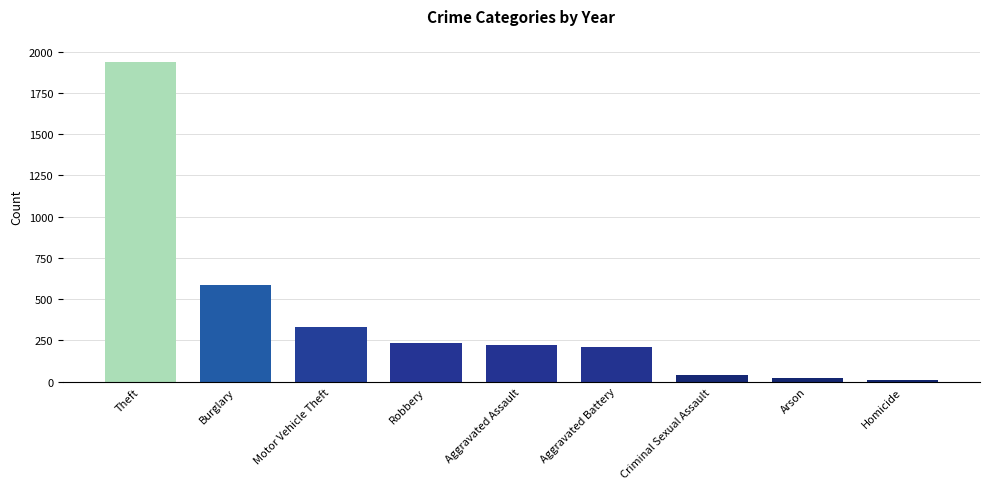

What is the difference between the maximum and minimum values?

1926